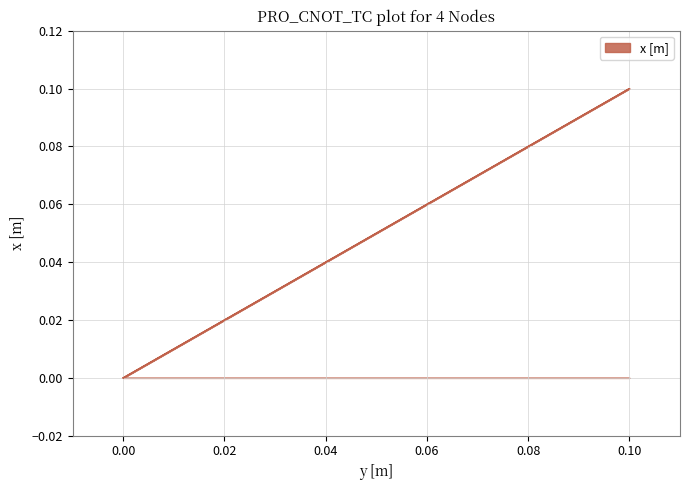

Which label corresponds to the largest value in the chart?

0.1